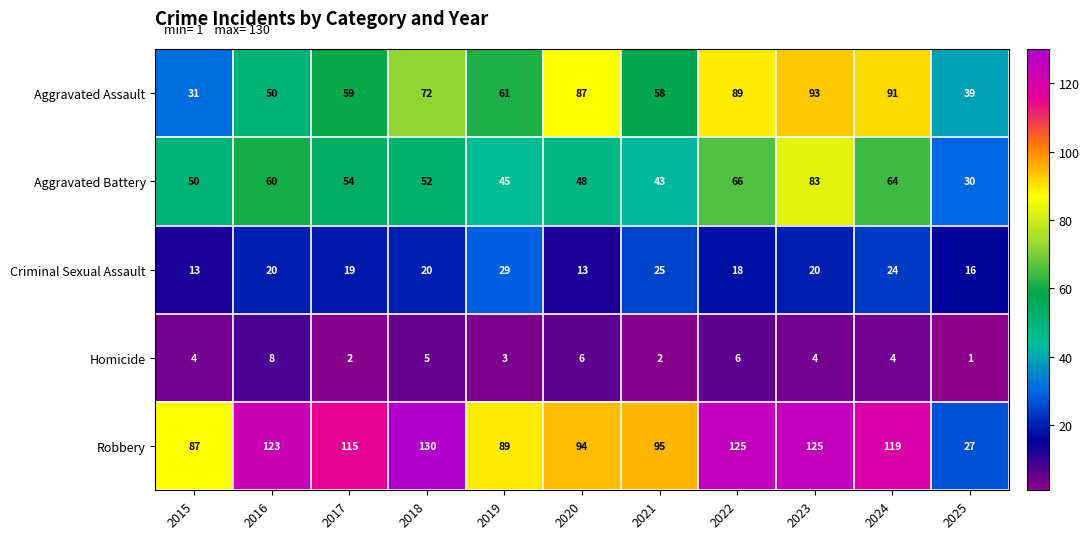

At how many categories does at least one series exceed 42?

10